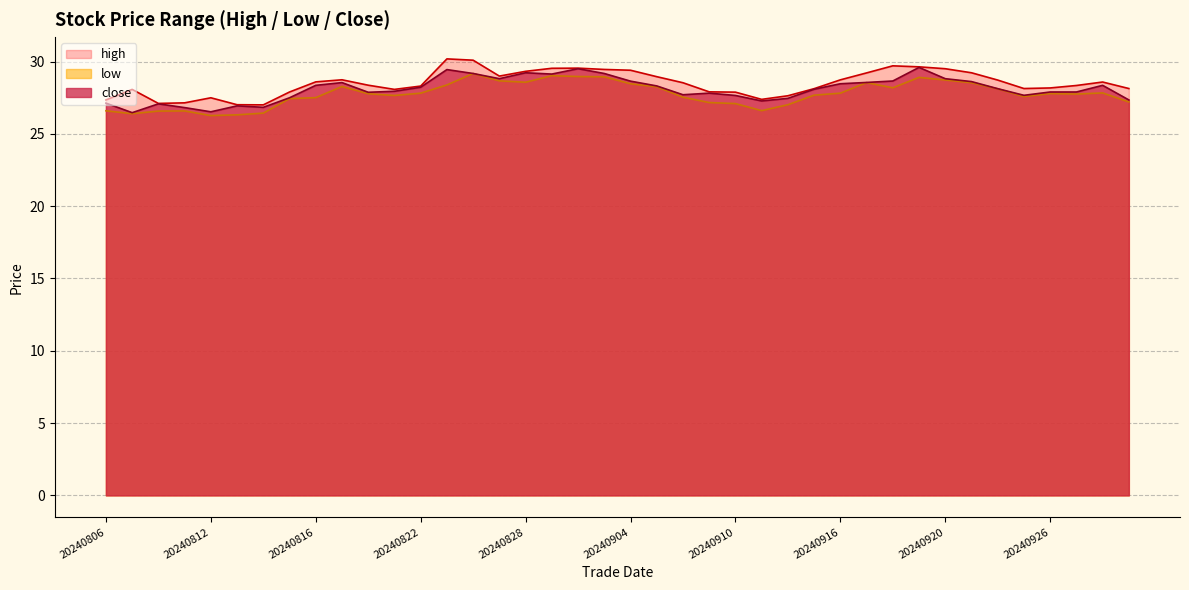

Rank the series by their maximum value, from lowest to highest.

low, close, high